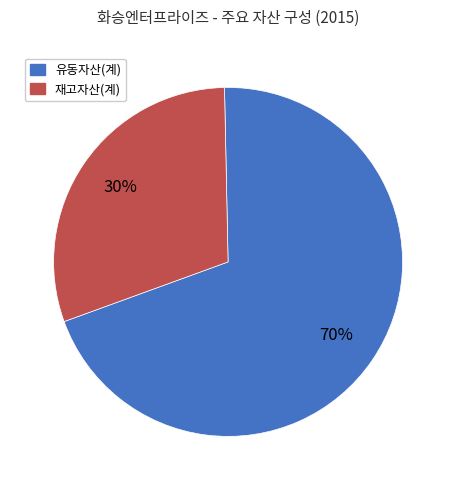

Which slice represents more than half of the pie?

유동자산(계)